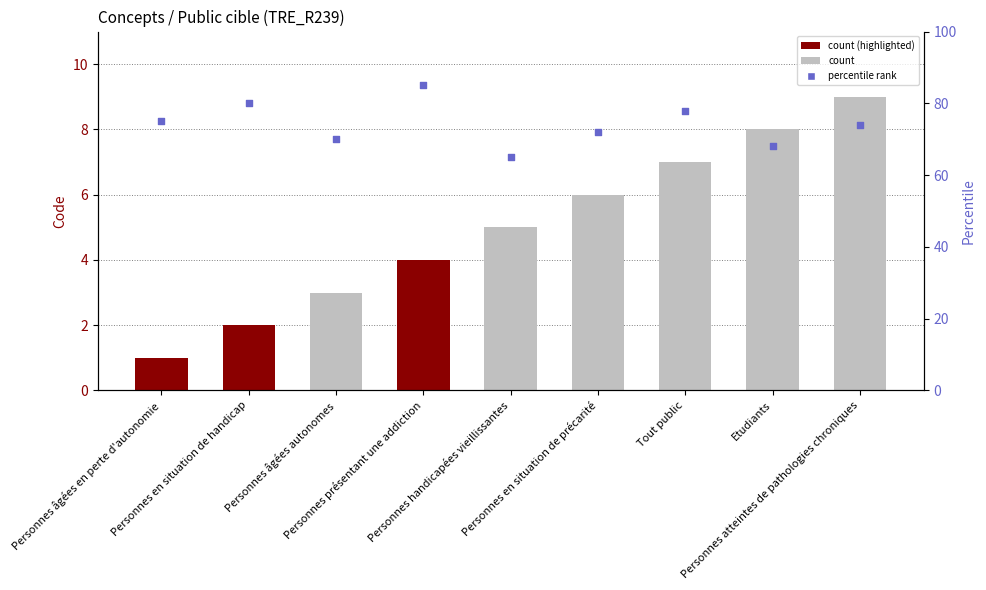

Which series has the largest Y range (max minus min)?

percentile rank within the sample